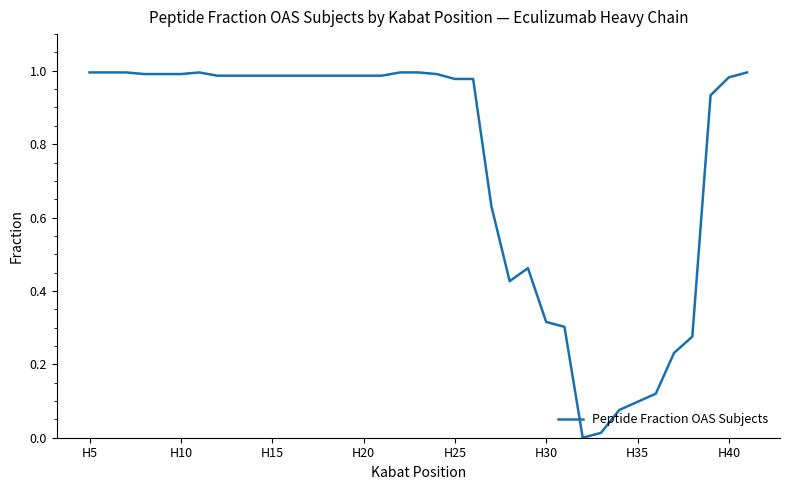

How many lines are shown in the chart?

1